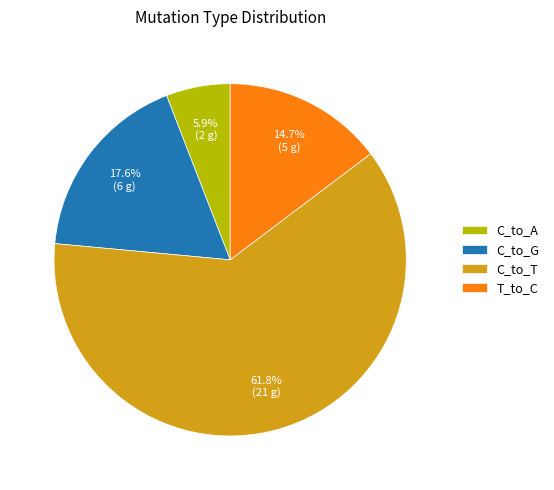

Is C_to_T the majority of the pie?

Yes